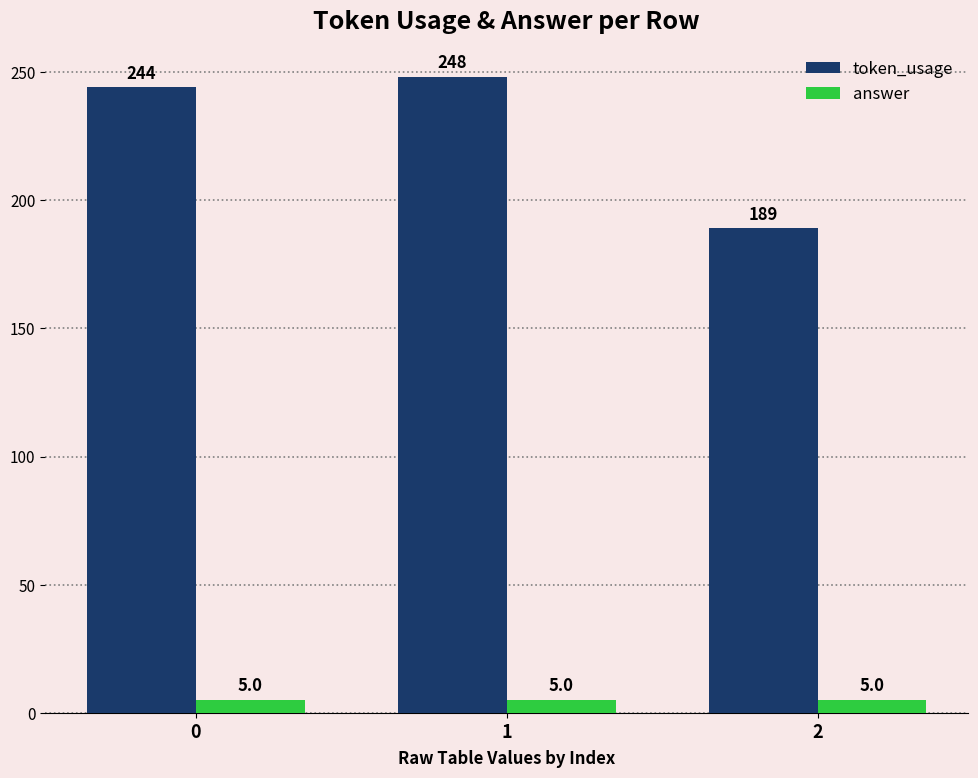

Reading left to right, what are all the values shown in this chart?

token_usage: 0=244	1=248	2=189
answer: 0=5	1=5	2=5